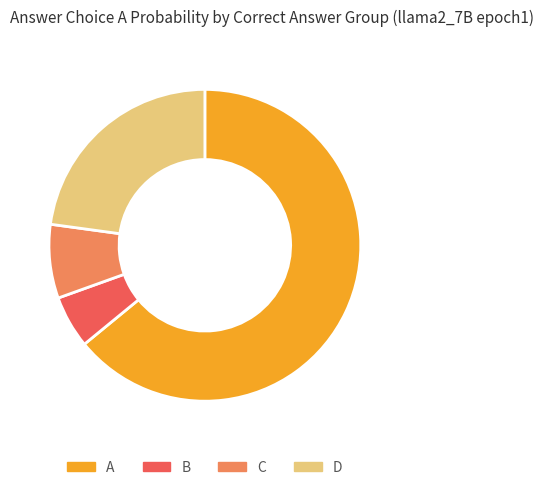

What is the smallest slice in the pie chart?

B